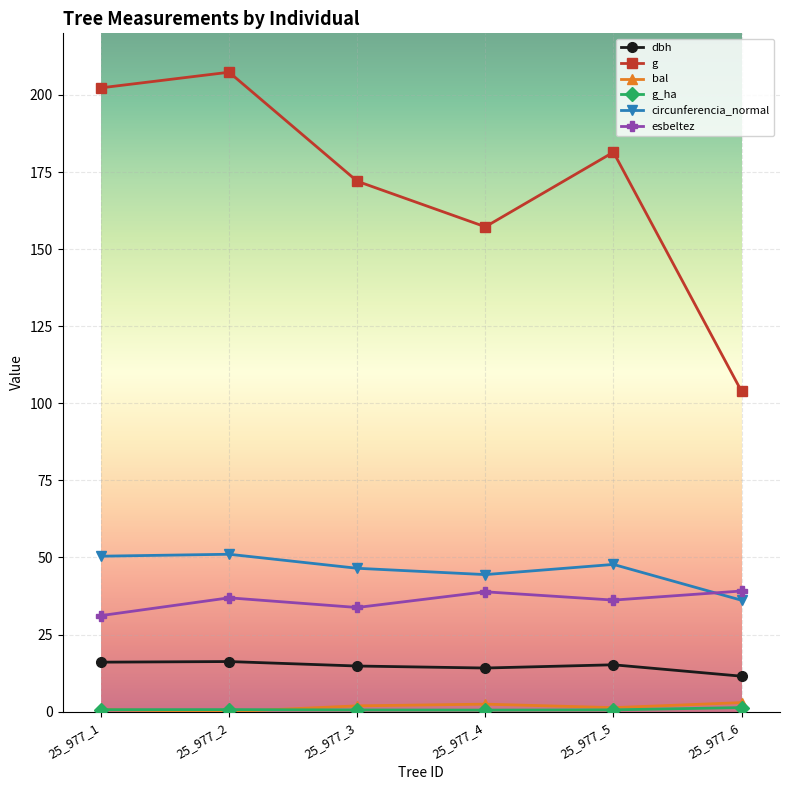

At which label does esbeltez reach its minimum?

25_977_1